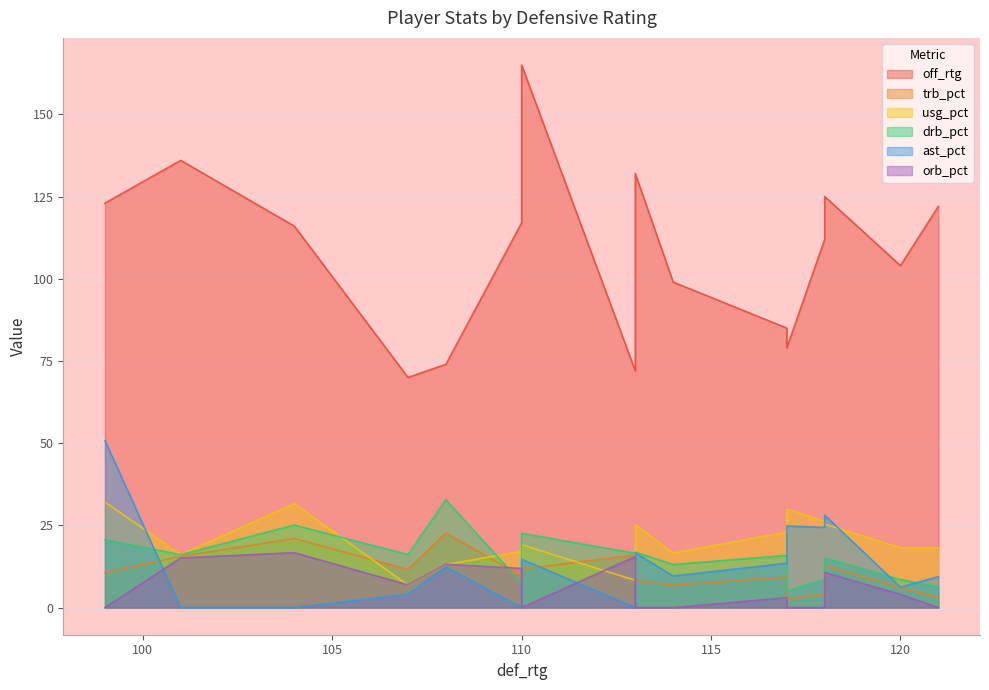

What is the sum of the trb_pct values at 110 and 110?

17.0